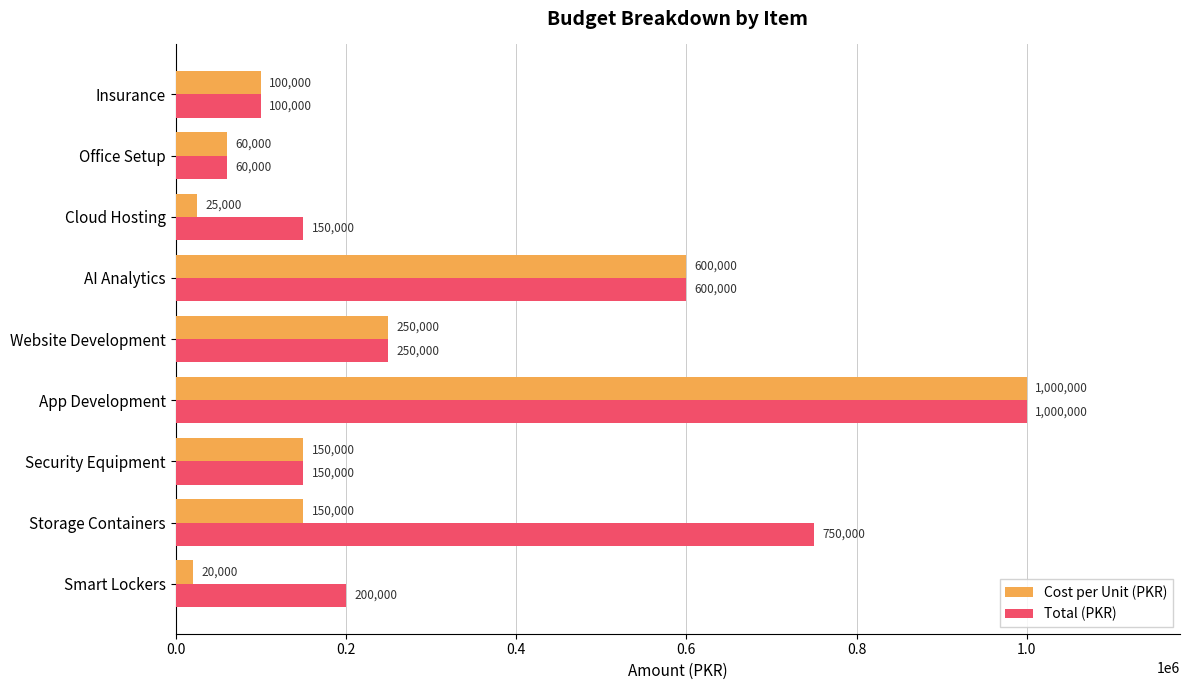

What is the sum of all Cost per Unit (PKR) values?

2355000